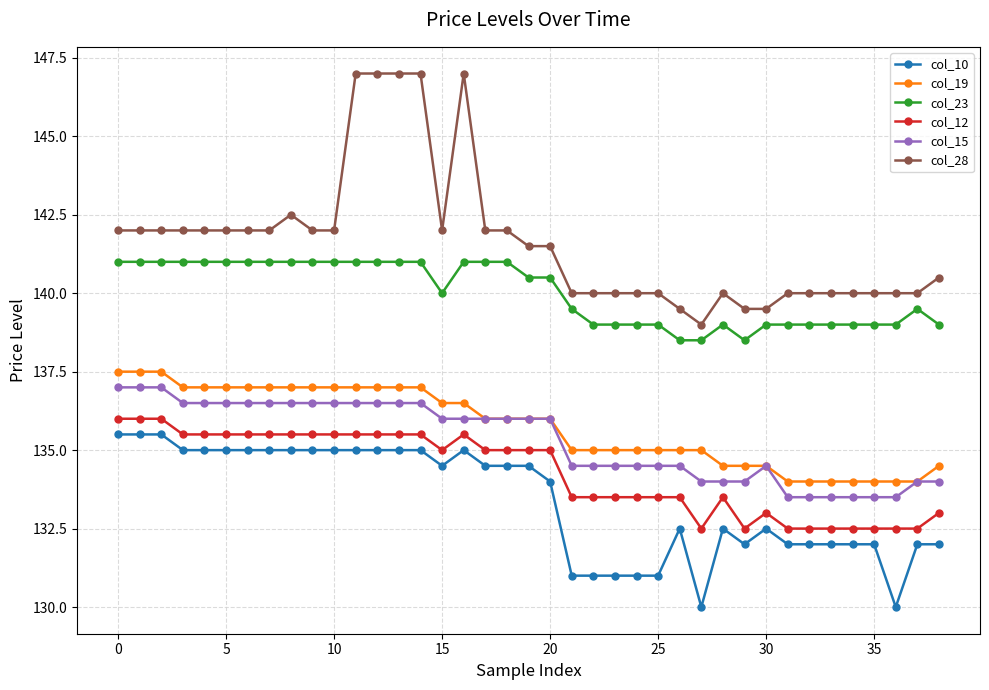

How many categories are shown in the chart?

39